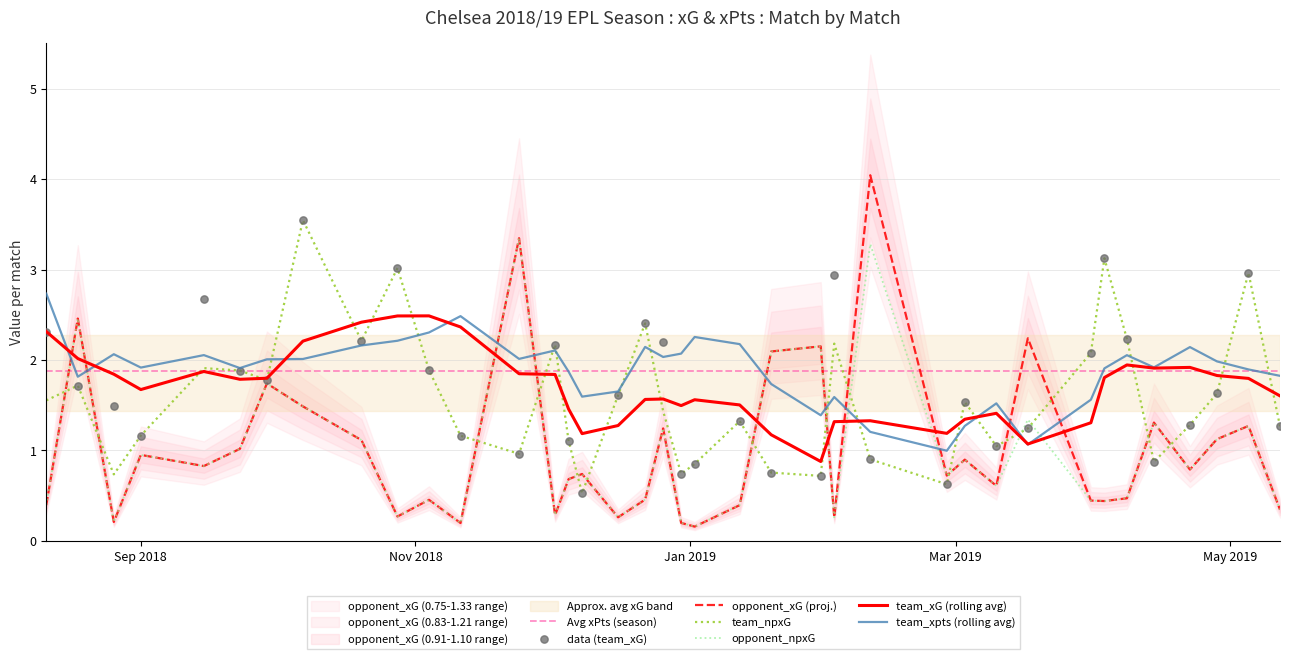

Which series reaches the minimum Y coordinate?

opponent_xG